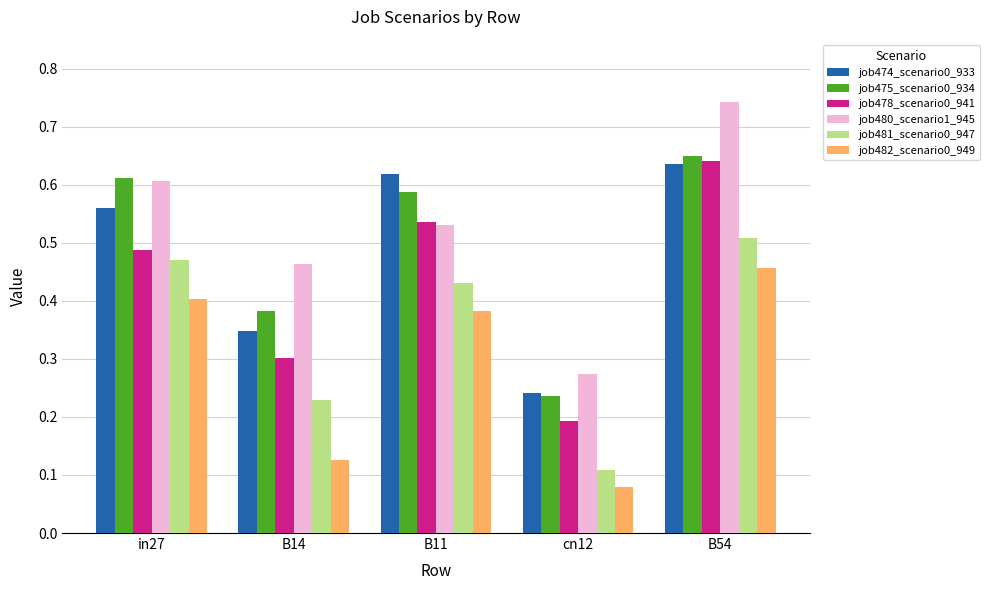

The value of job475_scenario0_934 at B54 is 0.4. True or false?

False